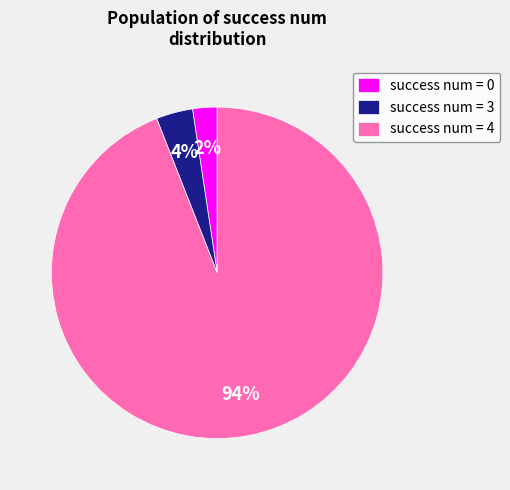

Is there a majority slice in this chart?

Yes